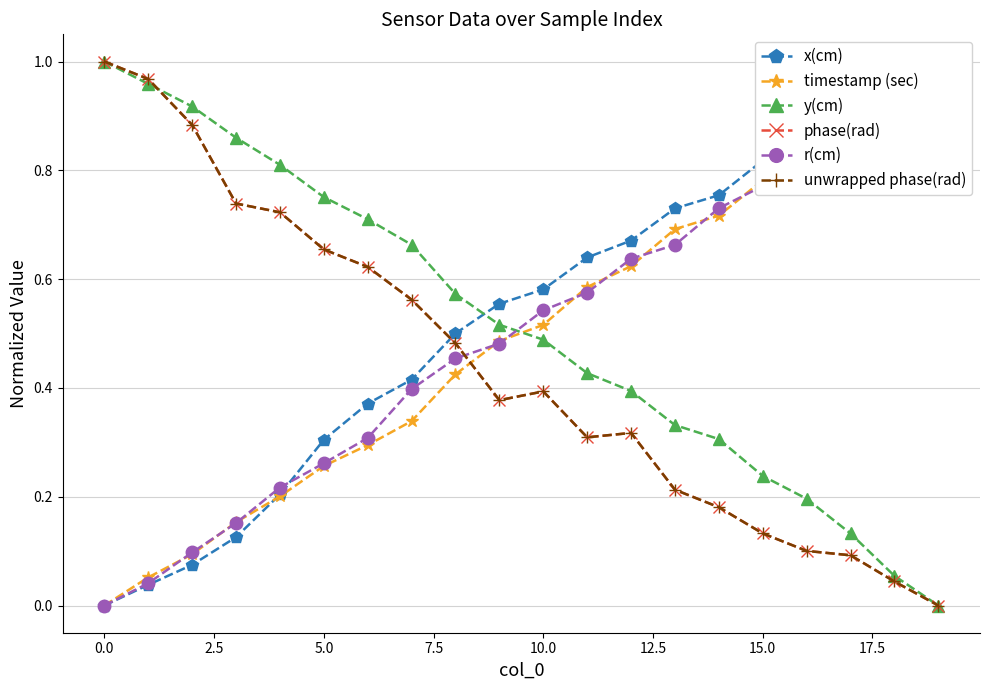

Is the value of phase(rad) at 12.5 greater than the value of x(cm) at 17?

No